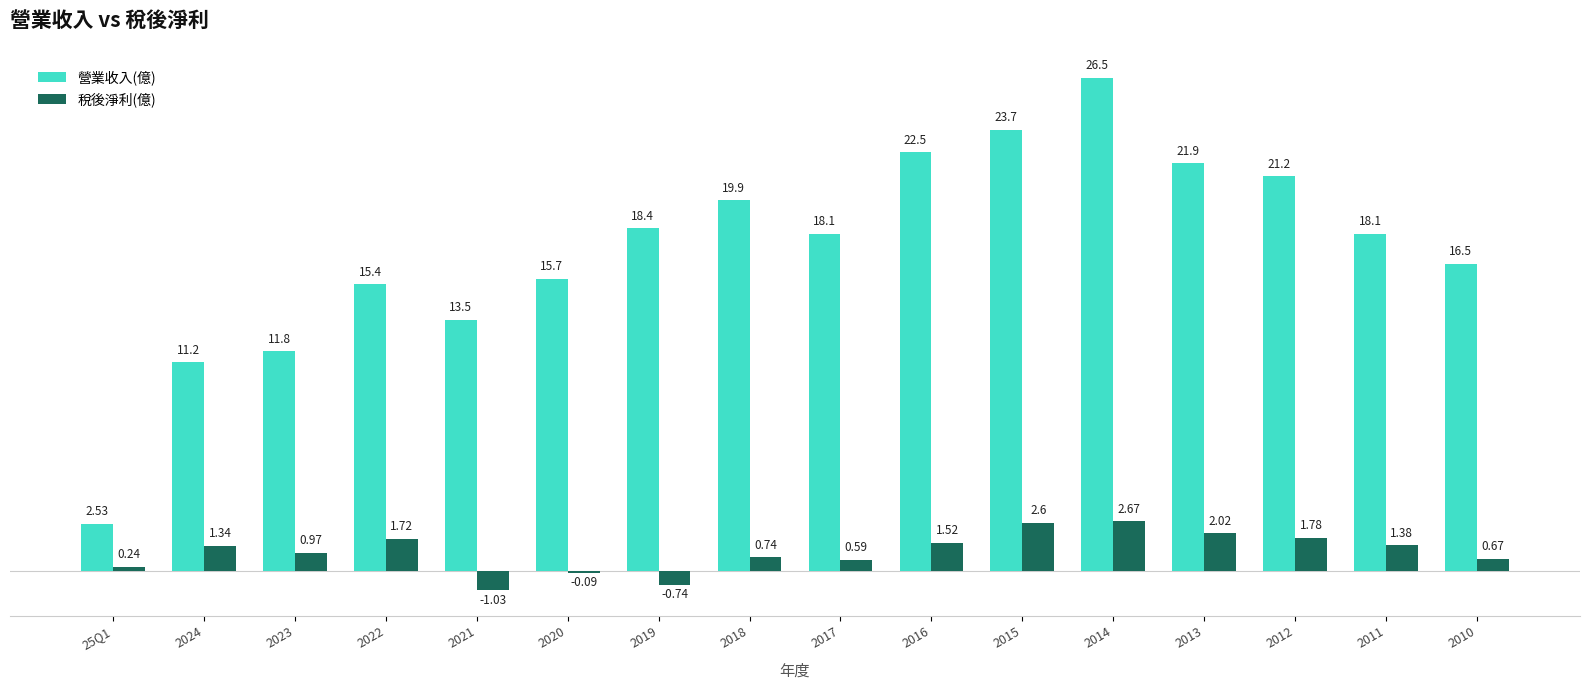

What is the total value across all series at 2017?

18.7